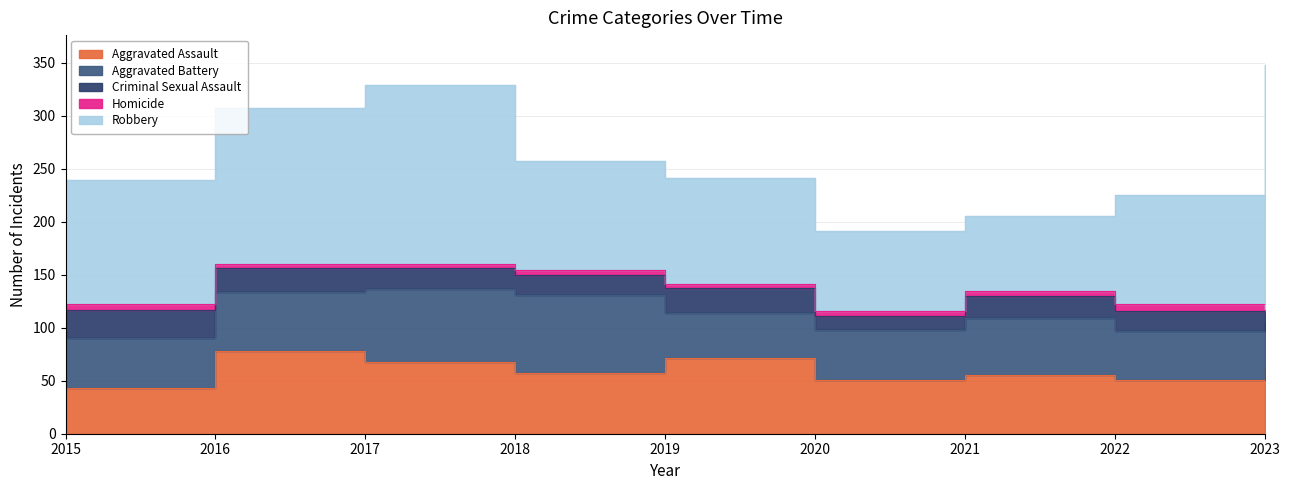

At which category does Aggravated Battery reach its first local peak?

2018